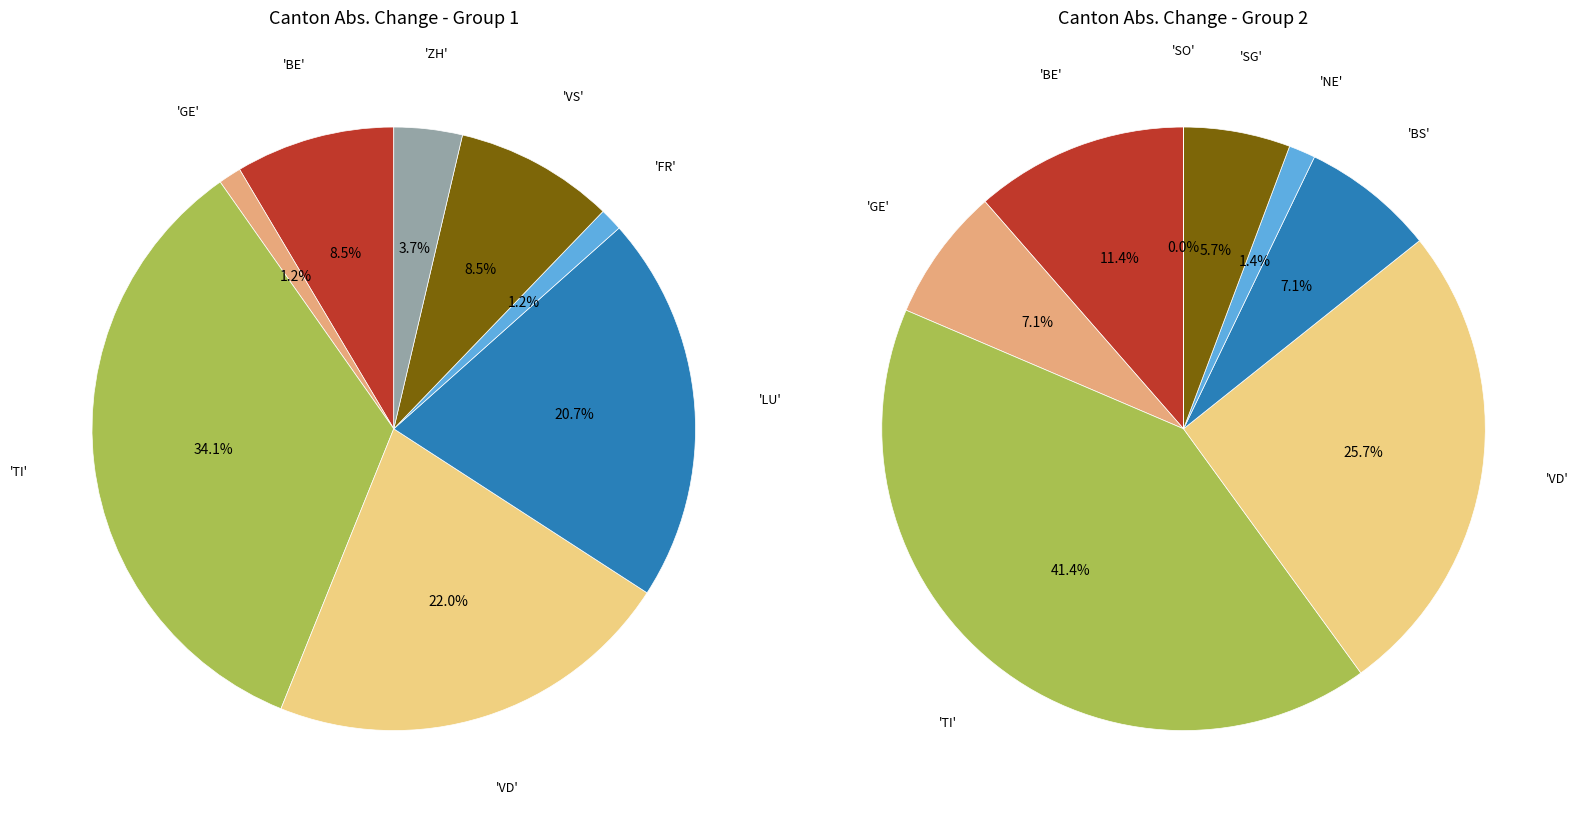

The 3 slice represents 1% of the pie. True or false?

True